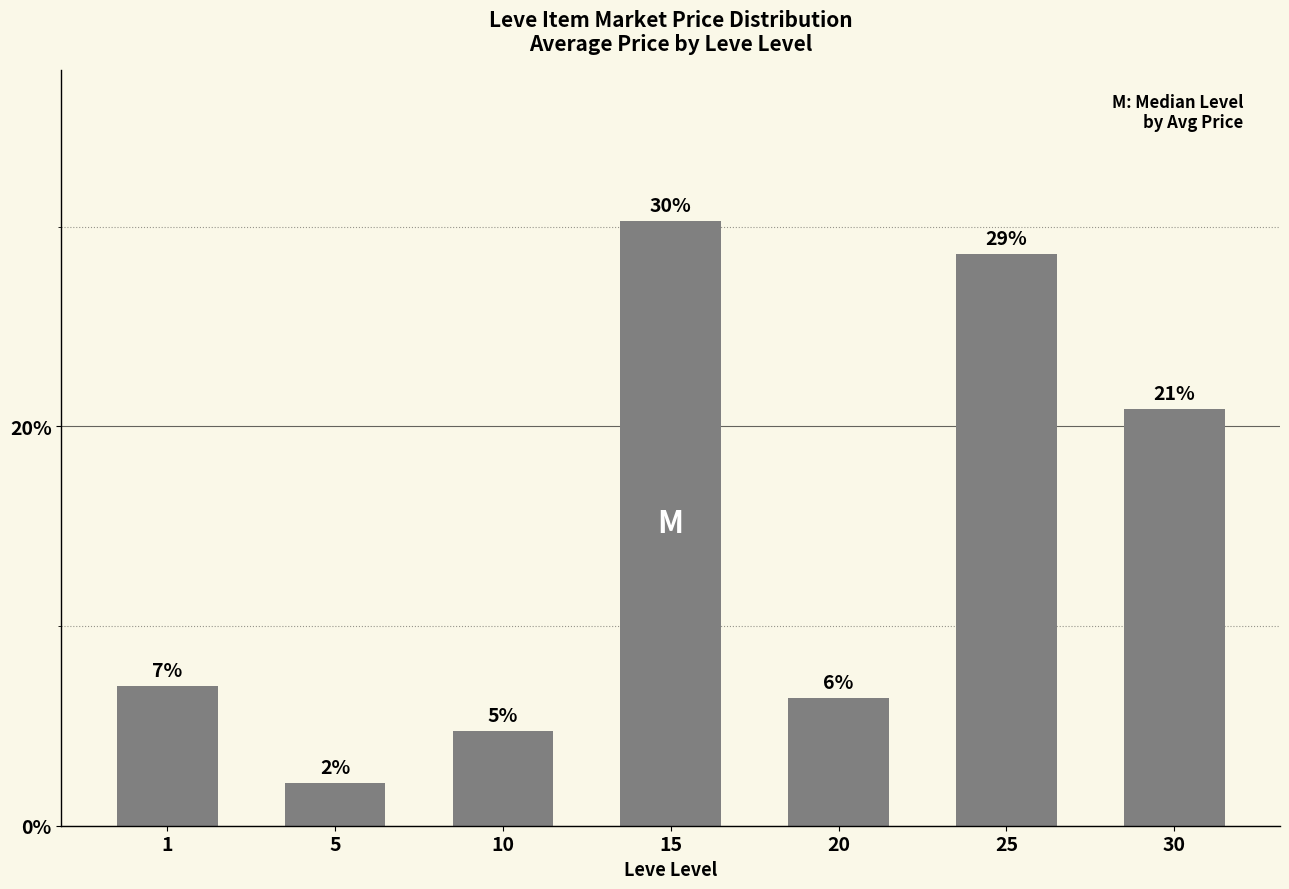

What is the smallest value displayed?

2.1